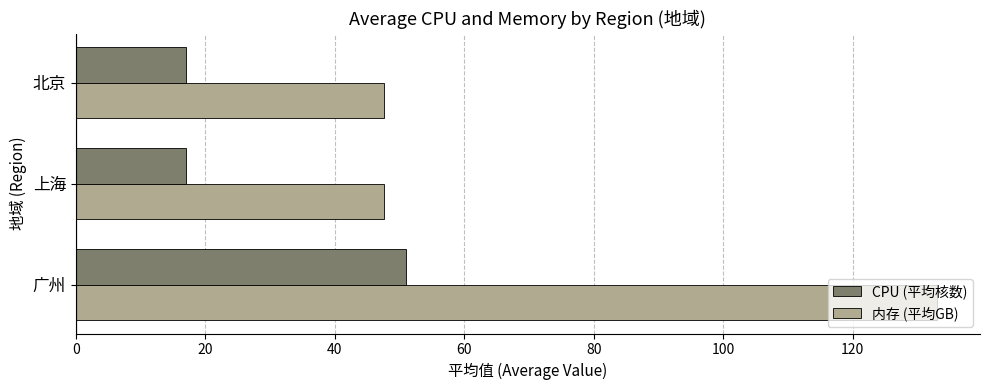

Rank the series by their maximum value, from highest to lowest.

内存 (平均GB), CPU (平均核数)